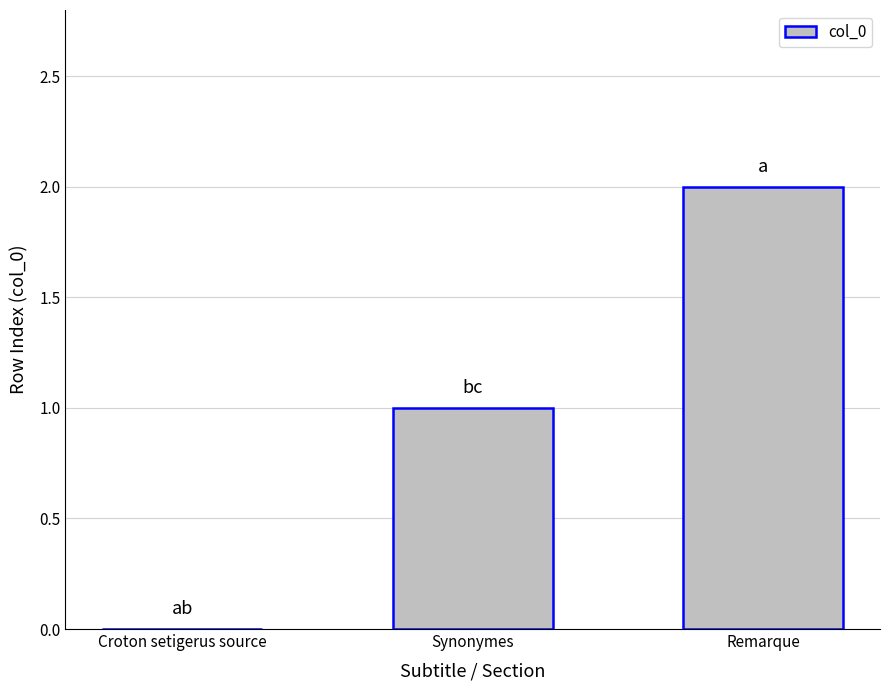

The chart shows a value of -1 at Croton setigerus source. True or false?

False